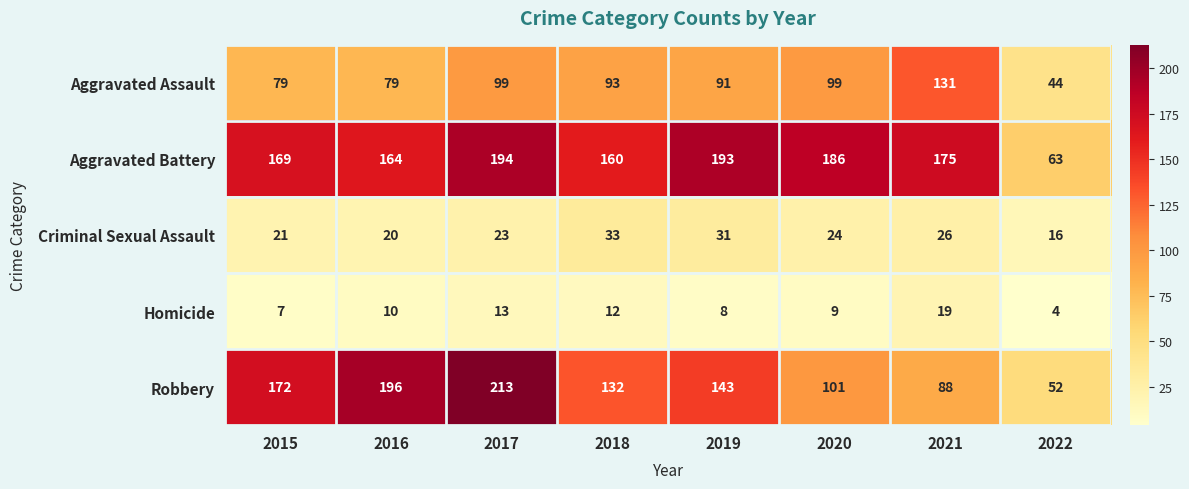

Rank the series by their maximum value, from highest to lowest.

Robbery, Aggravated Battery, Aggravated Assault, Criminal Sexual Assault, Homicide